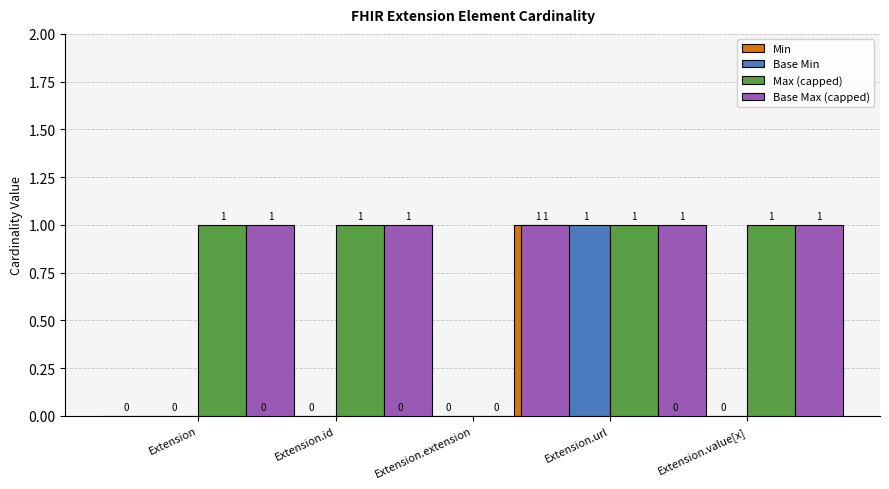

The value of Base Min at Extension is 0. True or false?

True